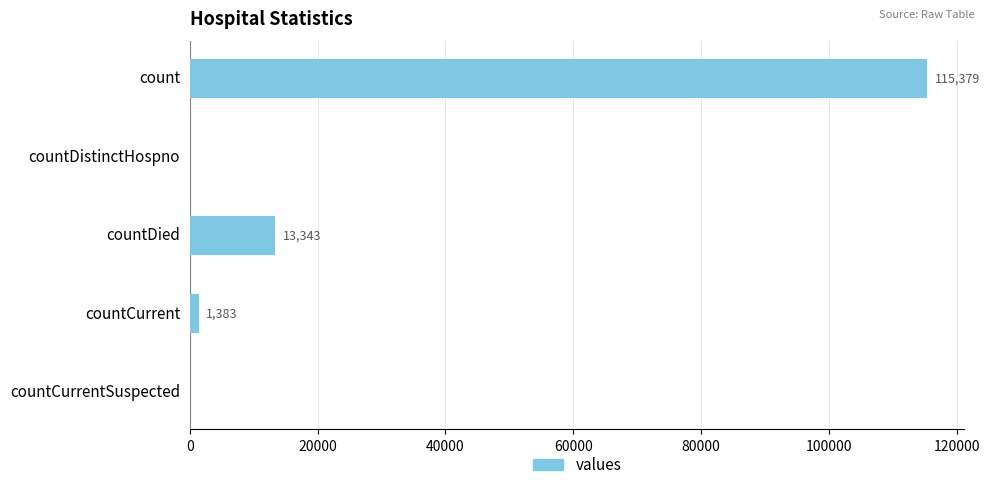

What is the greatest value displayed?

115379